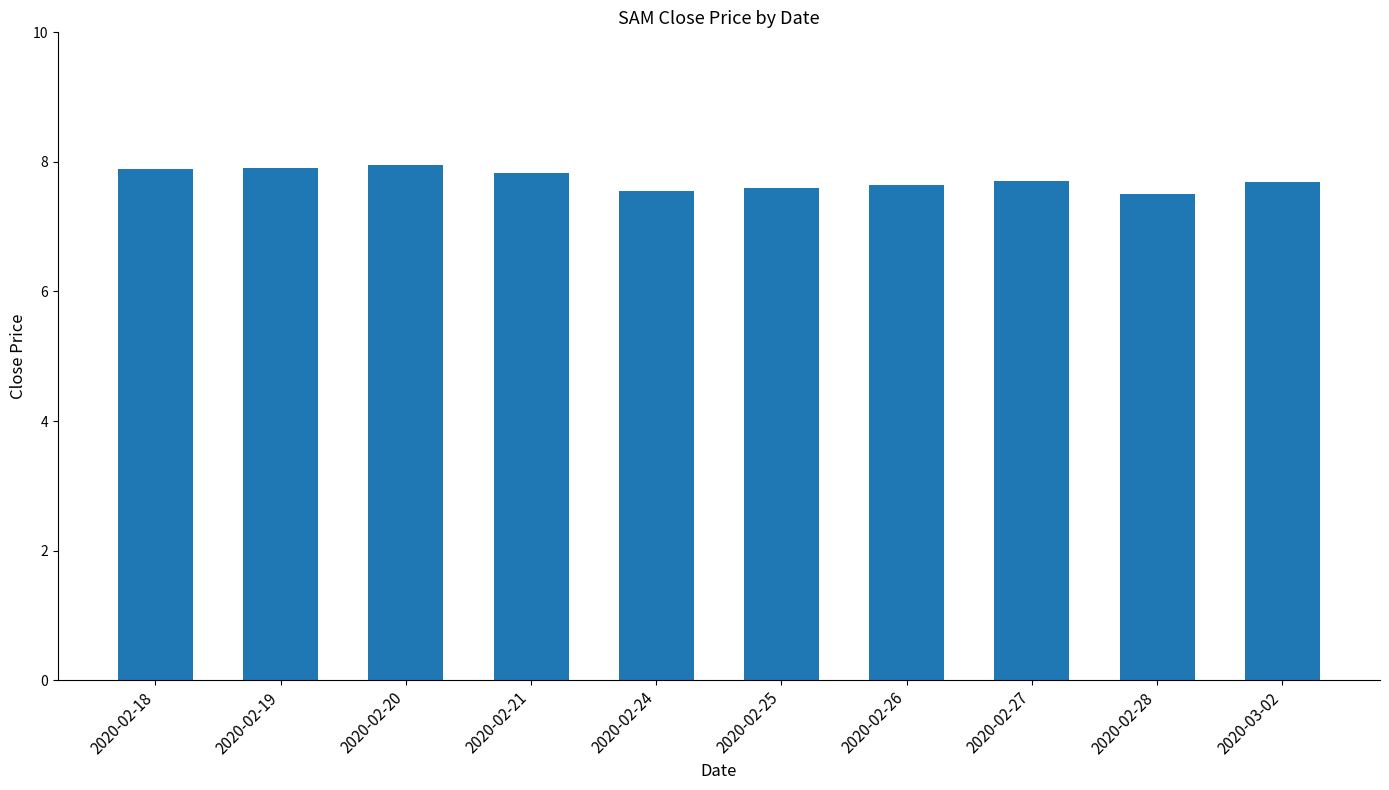

What is the sum of all values?

77.3